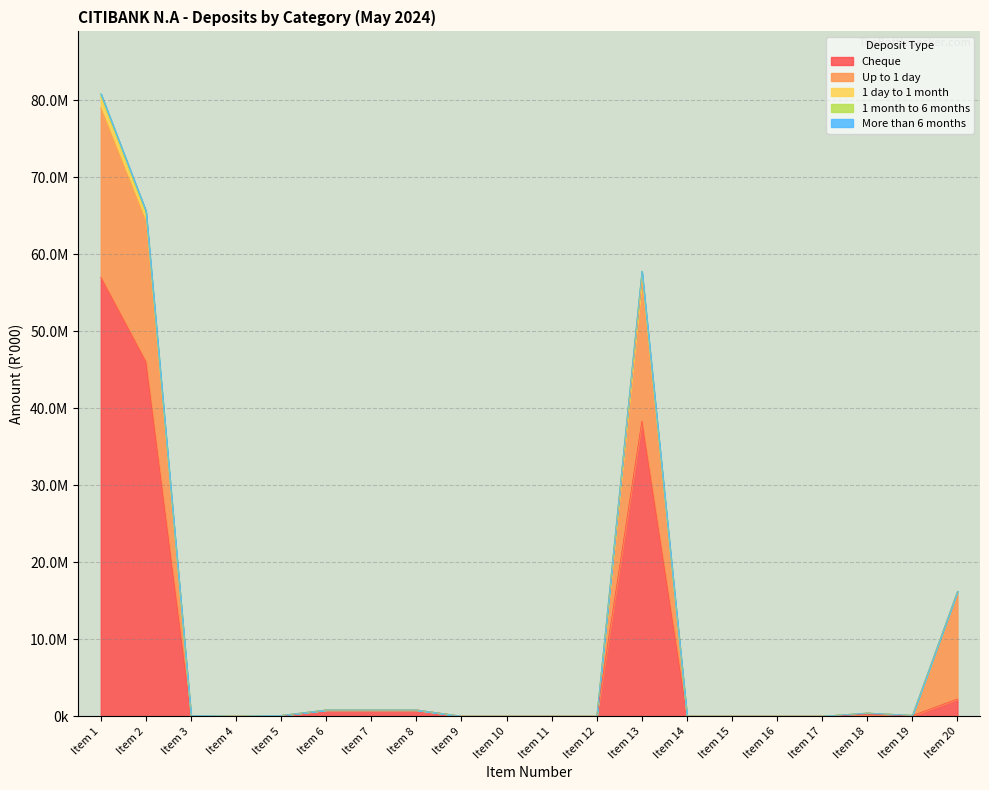

True or false: Up to 1 day and 1 day to 1 month intersect in this chart.

False